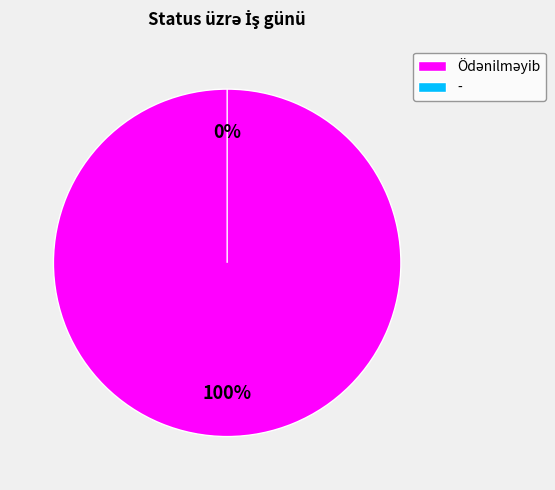

How many slices are in this pie chart?

2